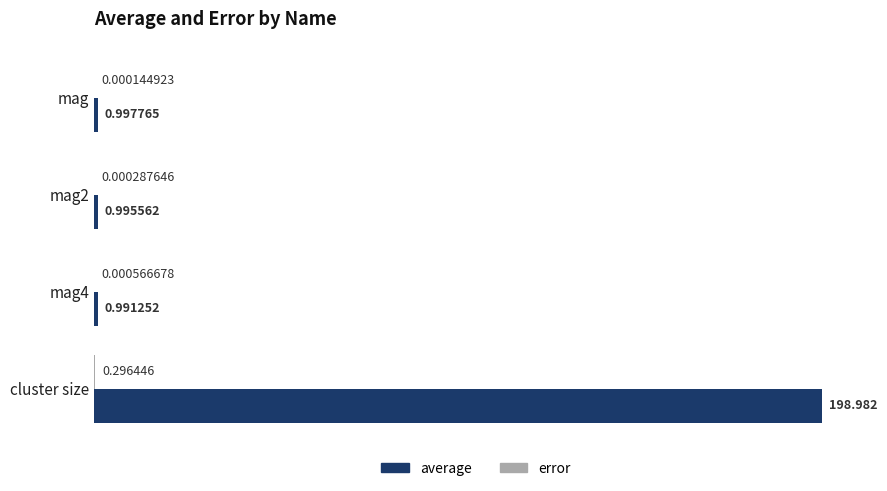

At which category is the sum across all series the highest?

cluster size